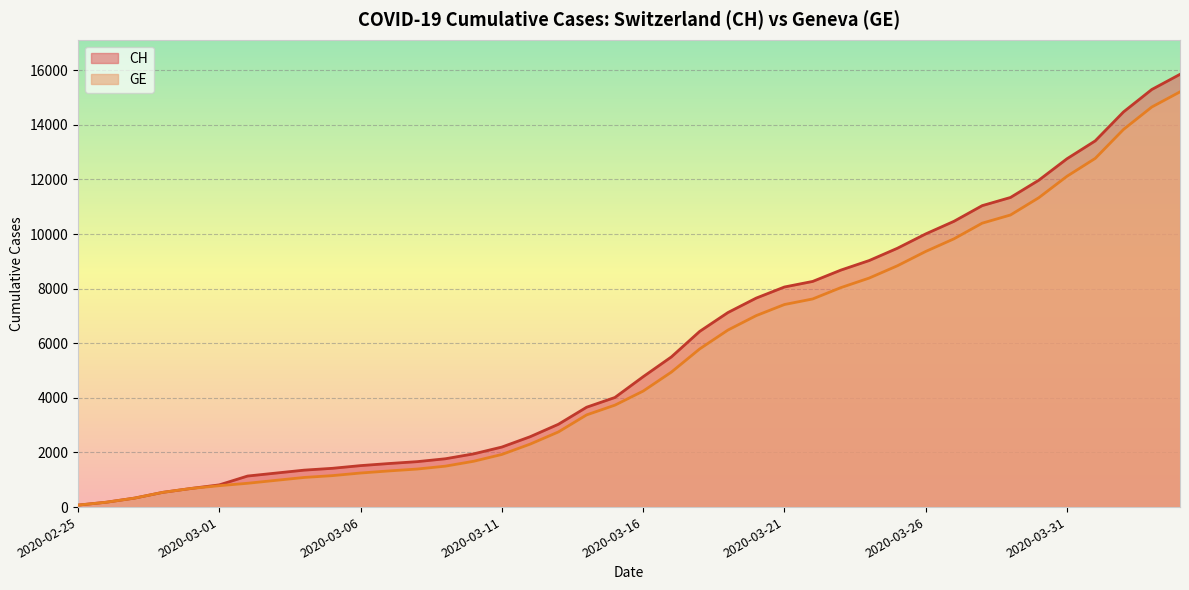

Which series has the largest total across all categories?

CH